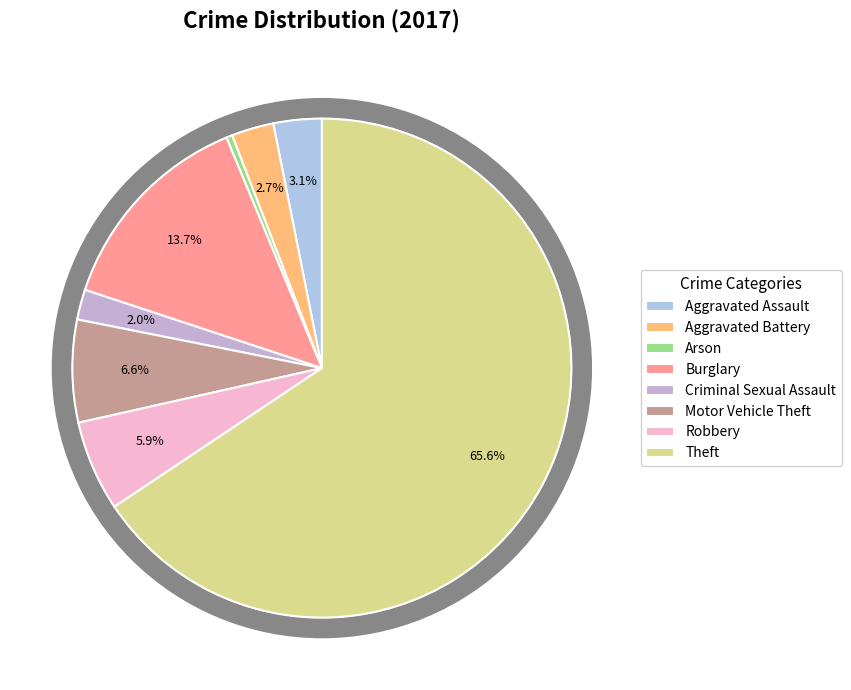

The Aggravated Assault slice represents 1% of the pie. True or false?

False